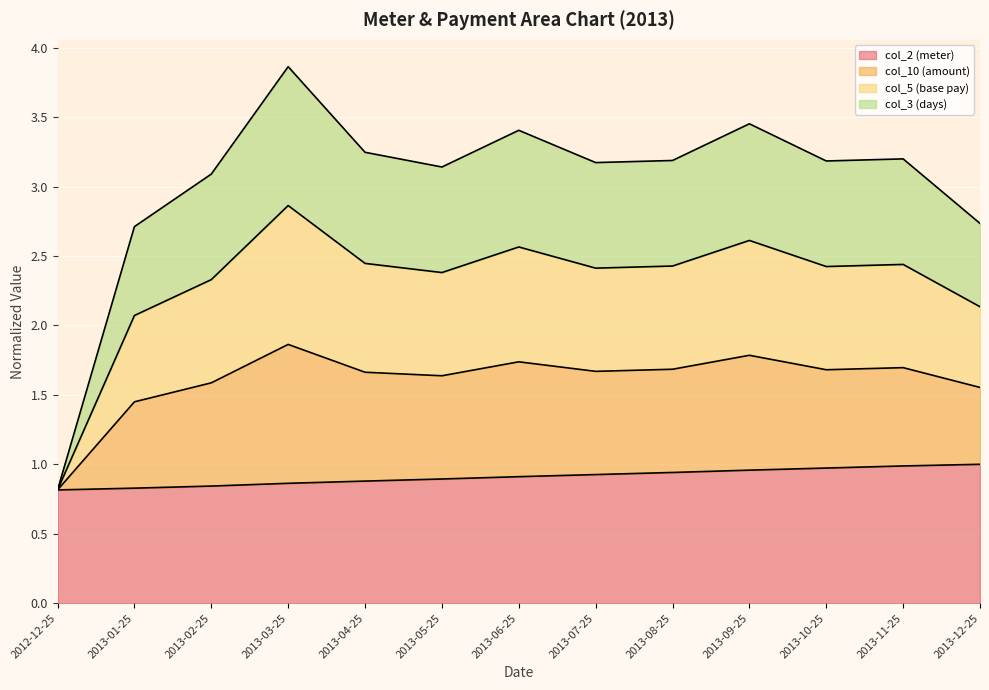

Which category has the lowest value in the col_2 (meter) series?

2012-12-25